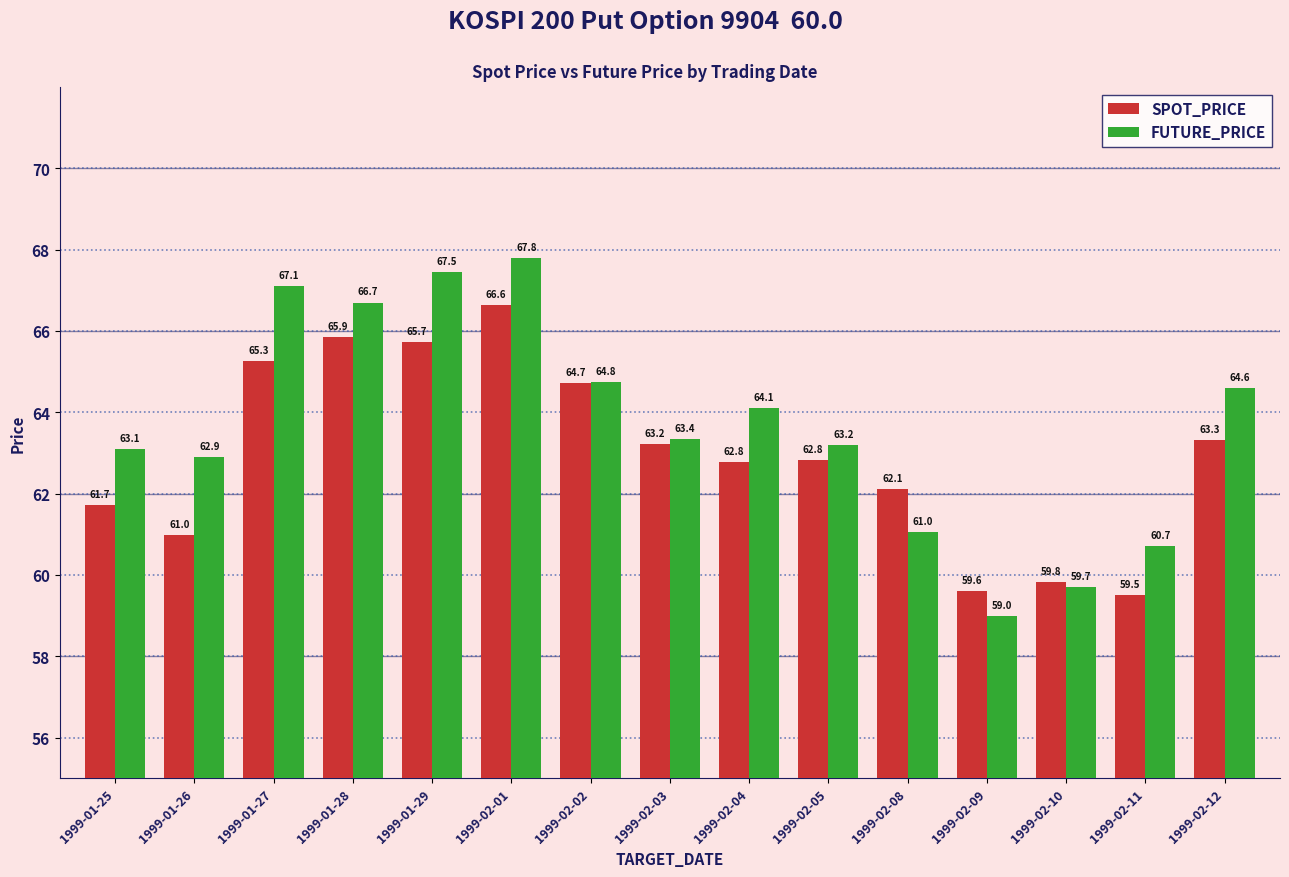

List the series in order of their overall mean, lowest first.

SPOT_PRICE, FUTURE_PRICE